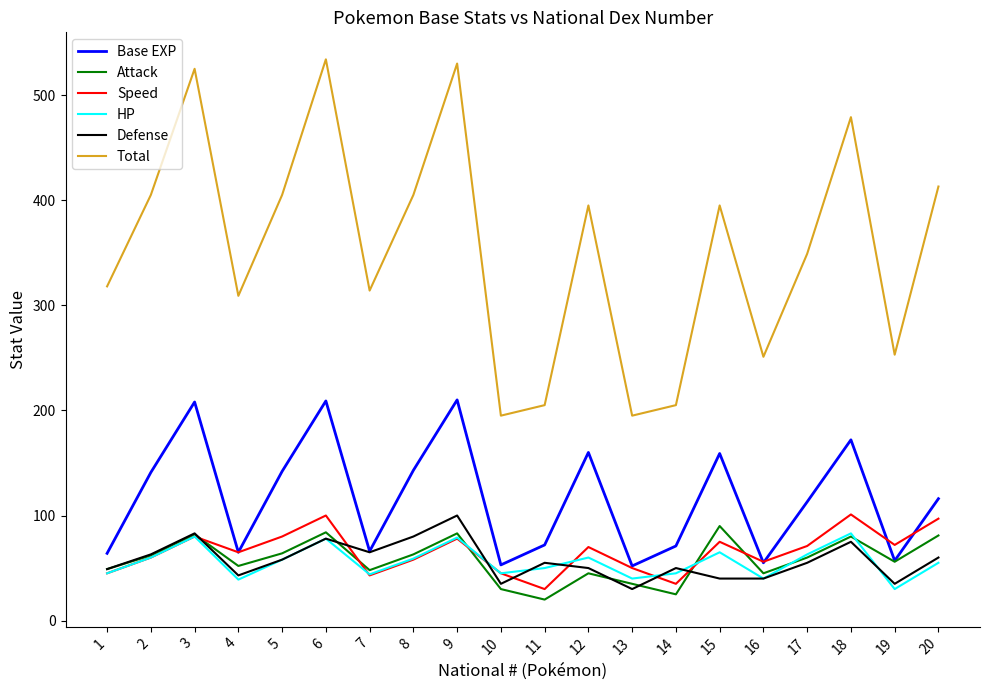

True or false: Total and Speed cross at least once.

False